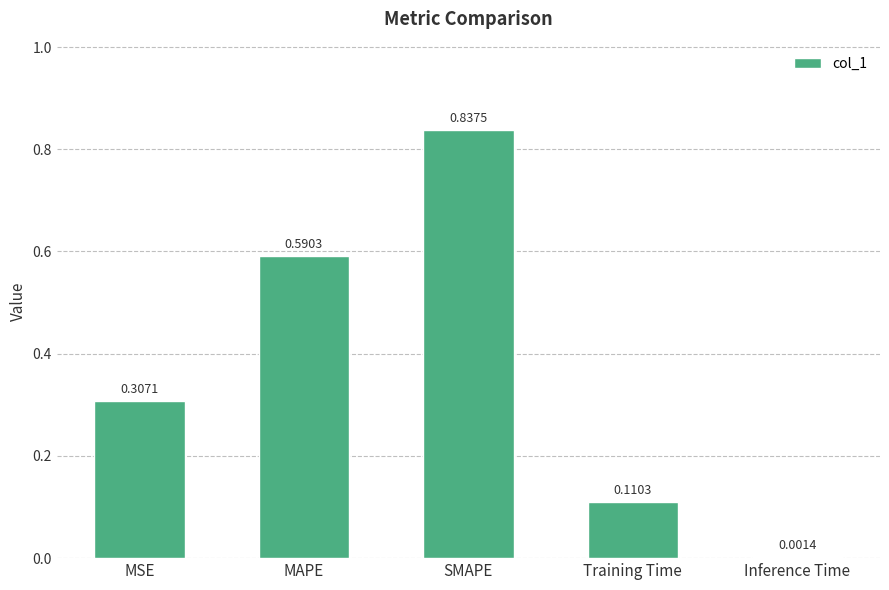

How many categories are shown in the chart?

5